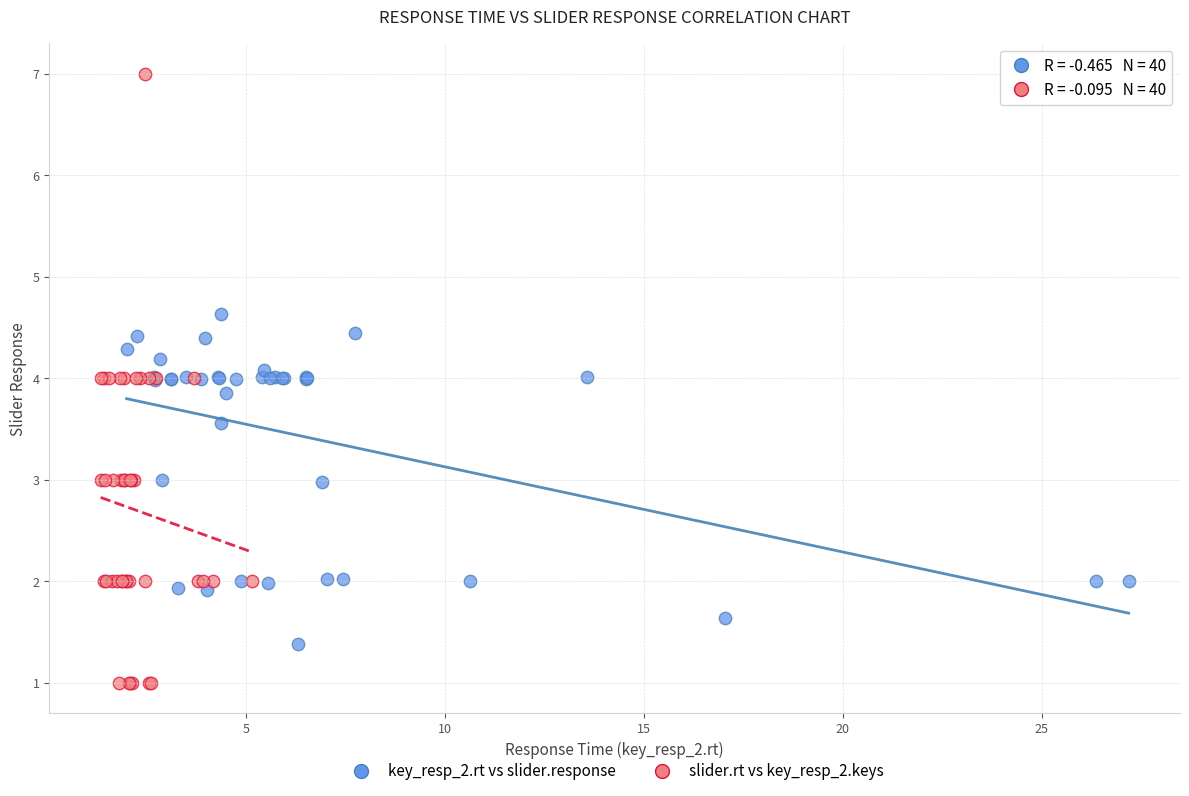

What are all the series names shown in the legend?

key_resp_2.rt vs slider.response, slider.rt vs key_resp_2.keys